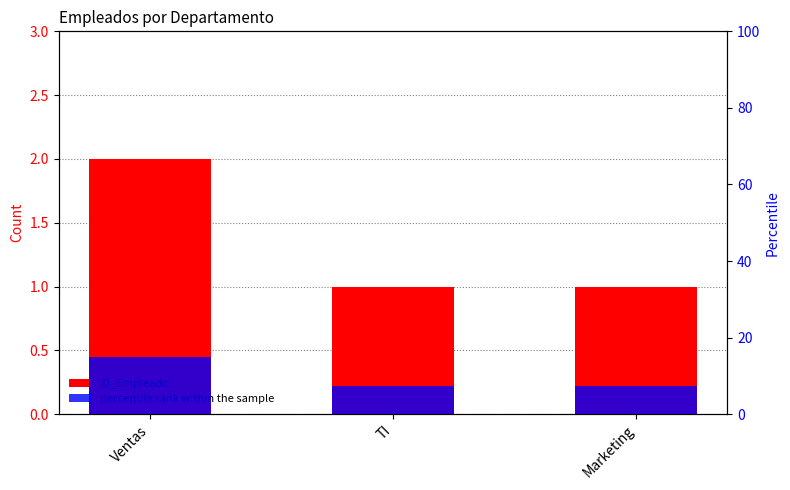

At which category is the sum across all series the highest?

Ventas